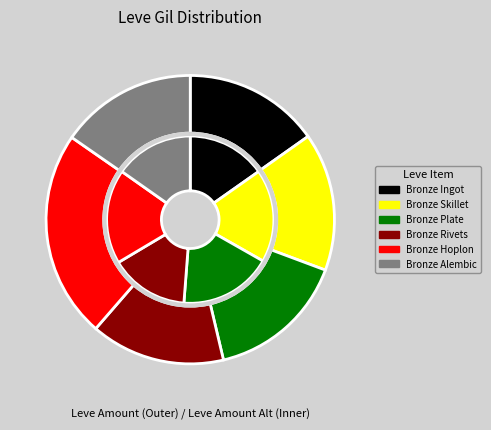

What percentage is the Bronze Rivets slice, to the nearest percent?

15%